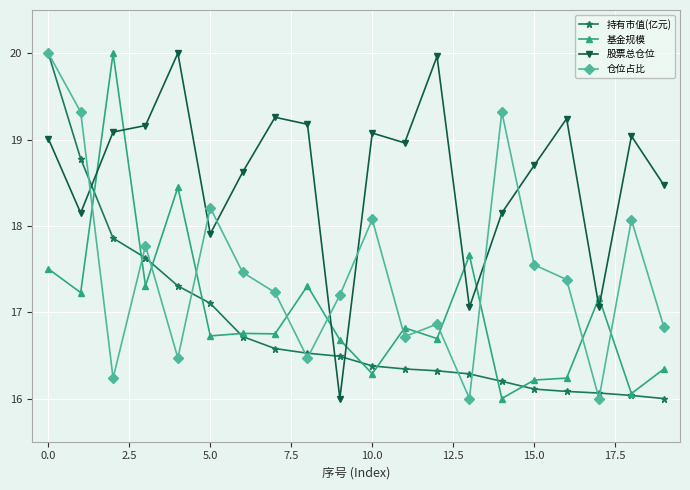

Which series has the largest total across all categories?

股票总仓位